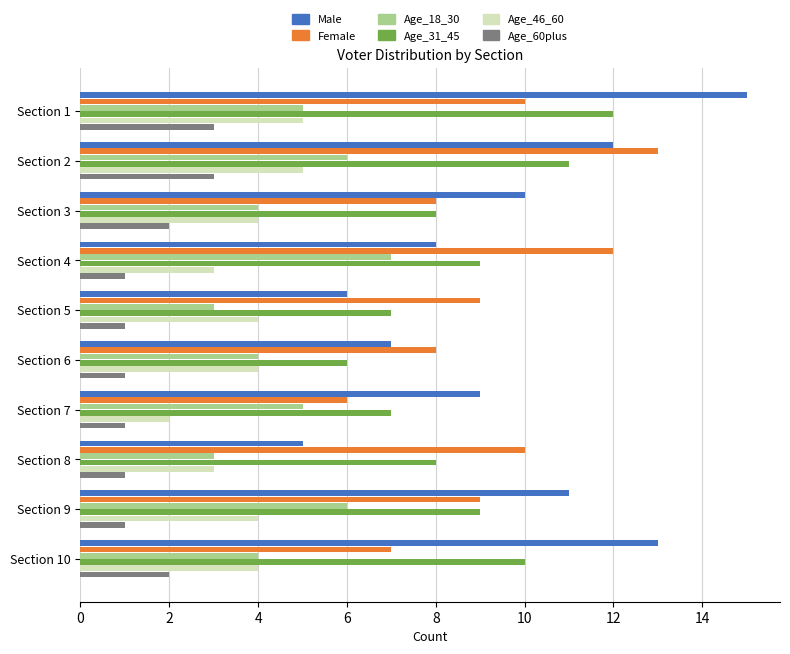

The value of Male at Section 8 is 5. True or false?

True